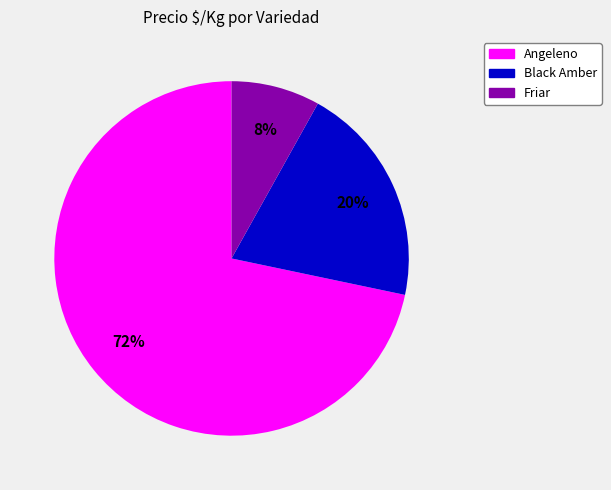

To the nearest percent, what is the difference between the largest and smallest slice percentages?

64%